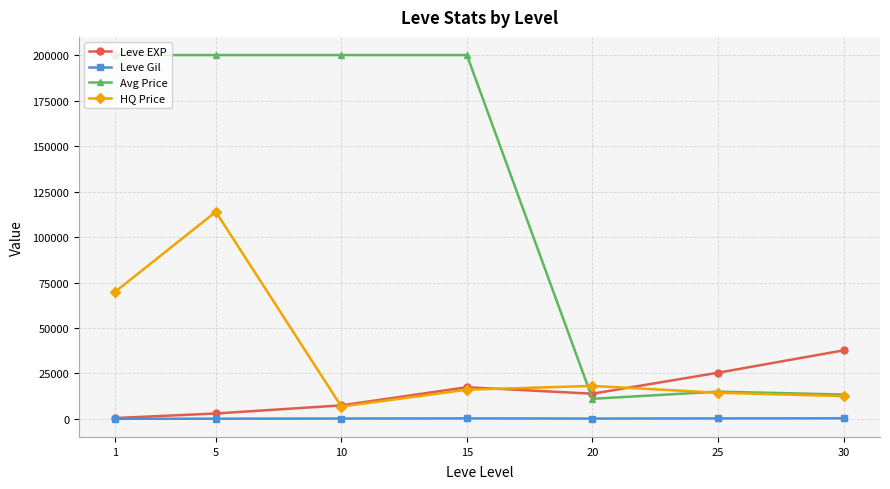

List the labels in order of Leve EXP value, smallest first.

1, 5, 10, 20, 15, 25, 30